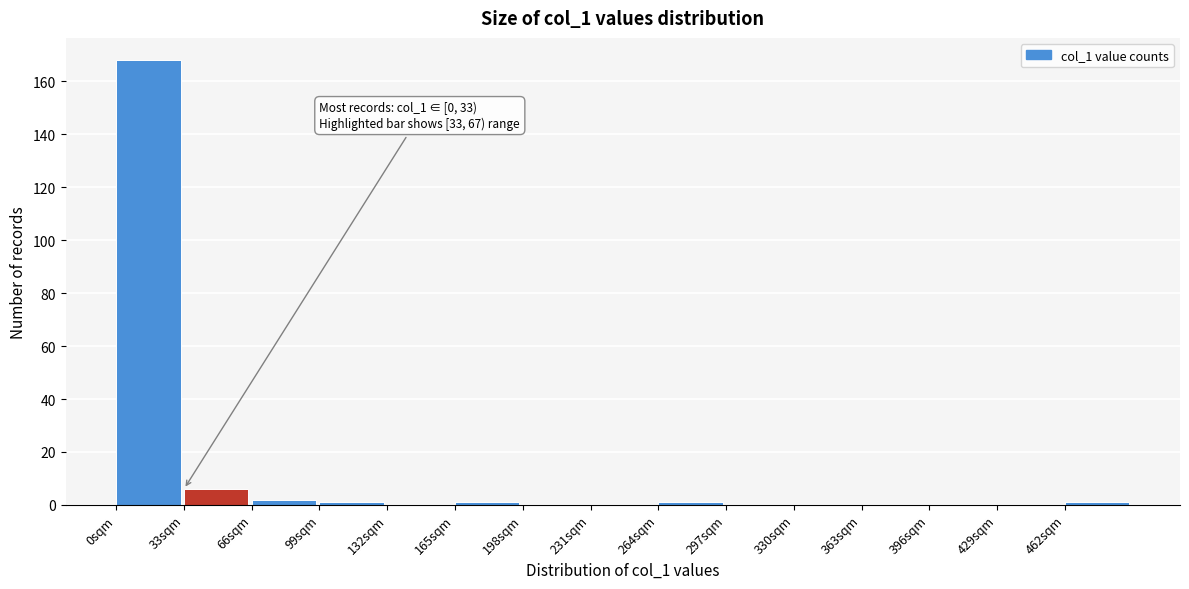

Over which range of the x-axis is the bar tallest?

0 to 33